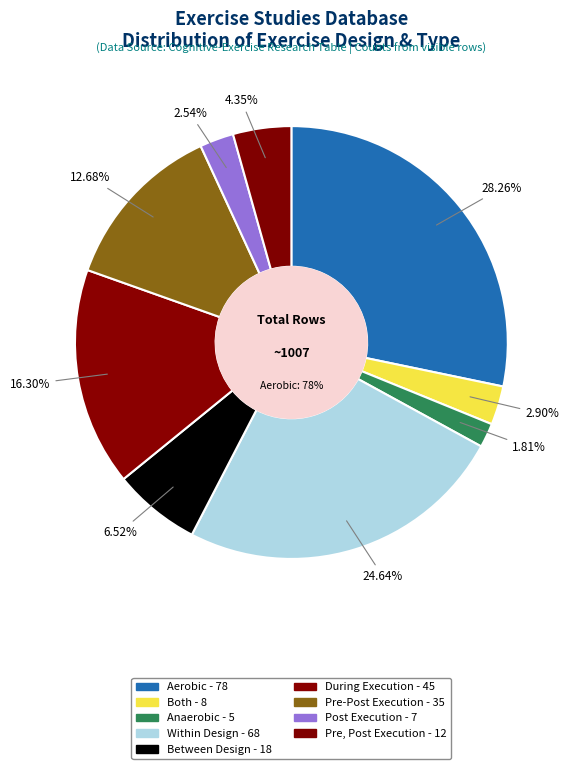

Which category has the smallest portion of the pie?

Anaerobic